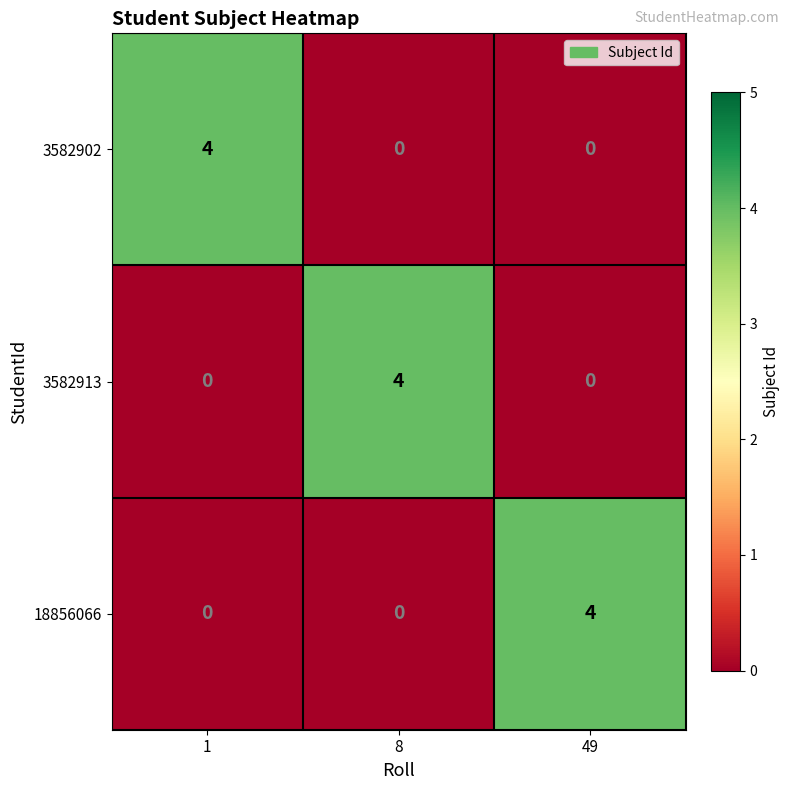

What is the total value across all series at 1?

4